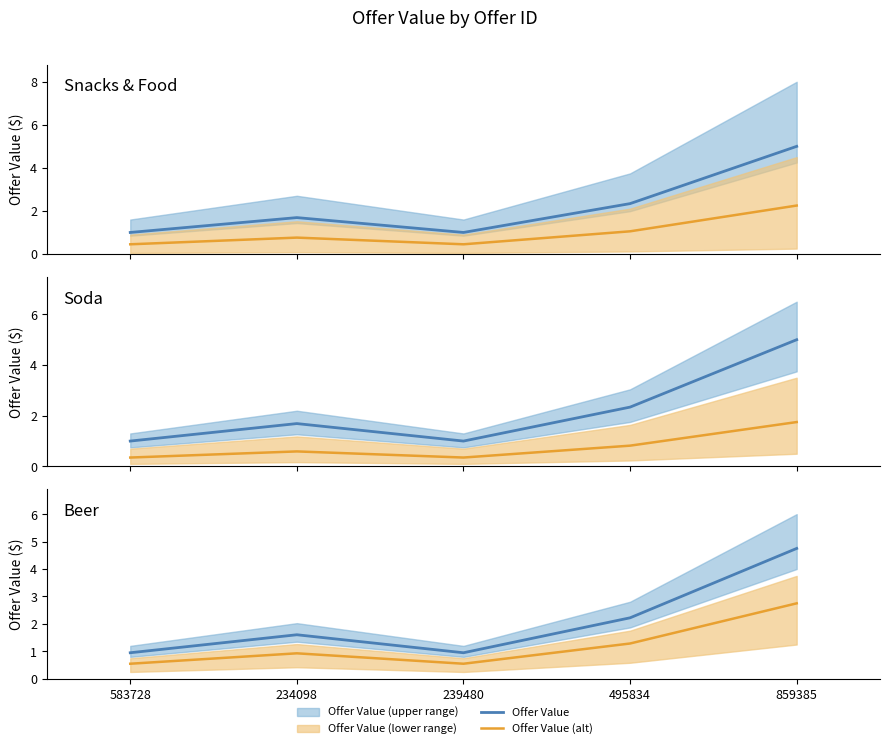

Which has a higher value, 234098 or 859385?

859385